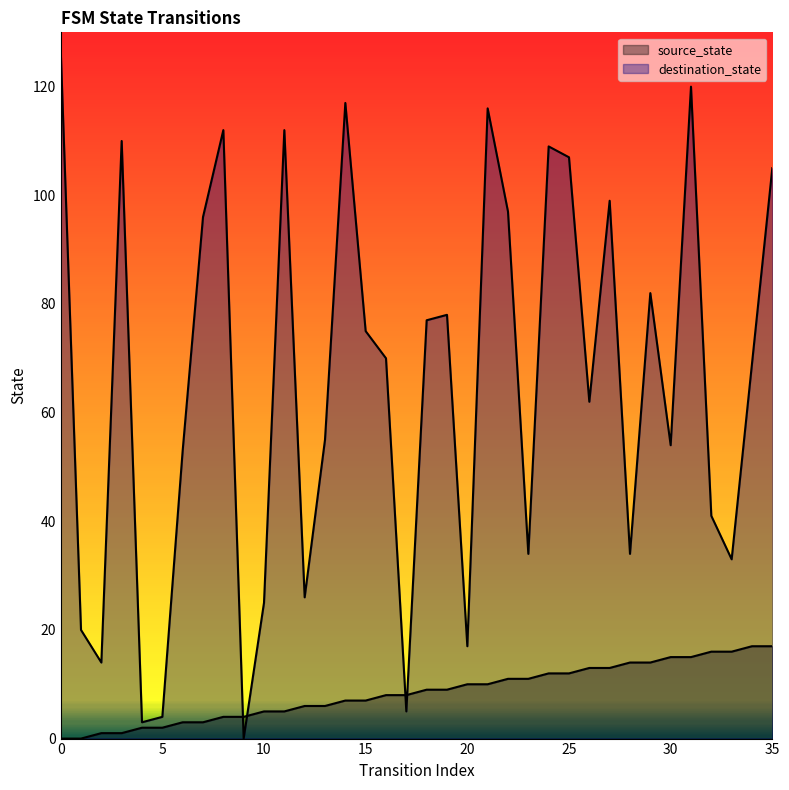

What is the maximum value shown in the chart?

127